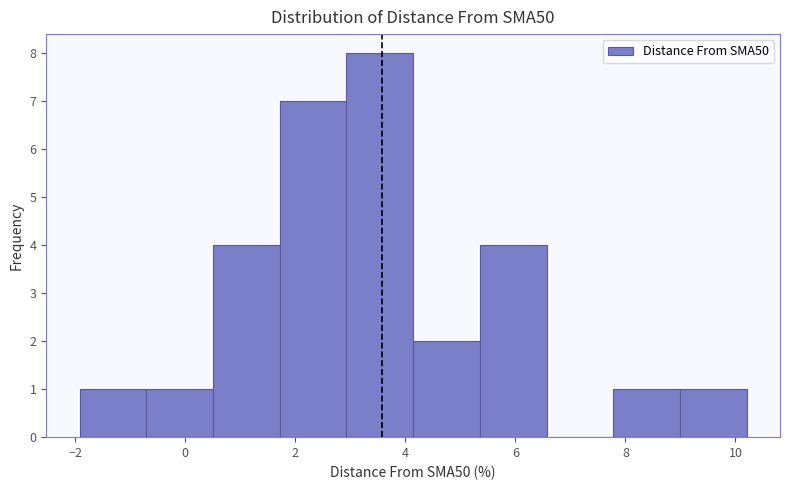

Reading left to right, transcribe this chart: for each bar, give the range it covers on the x-axis and its height. Neither the bar edges nor the heights are printed on the chart, so give them approximately, as read against the axes.

-2.0 to -0.8: 1
-0.8 to 0.6: 1
0.6 to 1.8: 4
1.8 to 3.0: 7
3.0 to 4.2: 8
4.2 to 5.4: 2
5.4 to 6.6: 4
6.6 to 7.8: 0
7.8 to 9.0: 1
9.0 to 10.2: 1